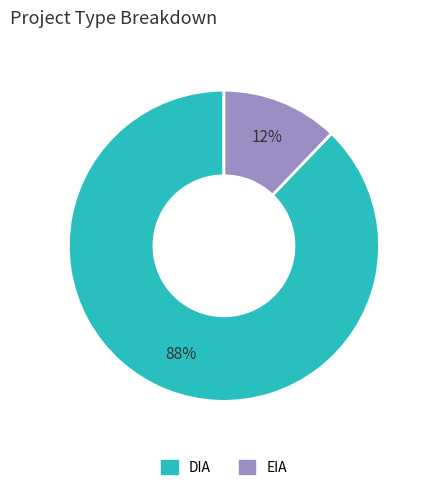

To the nearest percent, what portion does DIA represent?

88%